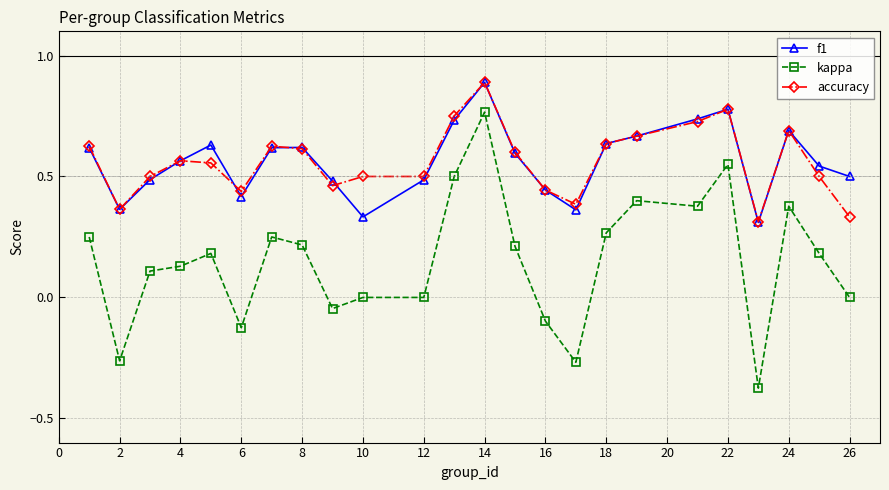

What is the maximum value shown in the chart?

0.9